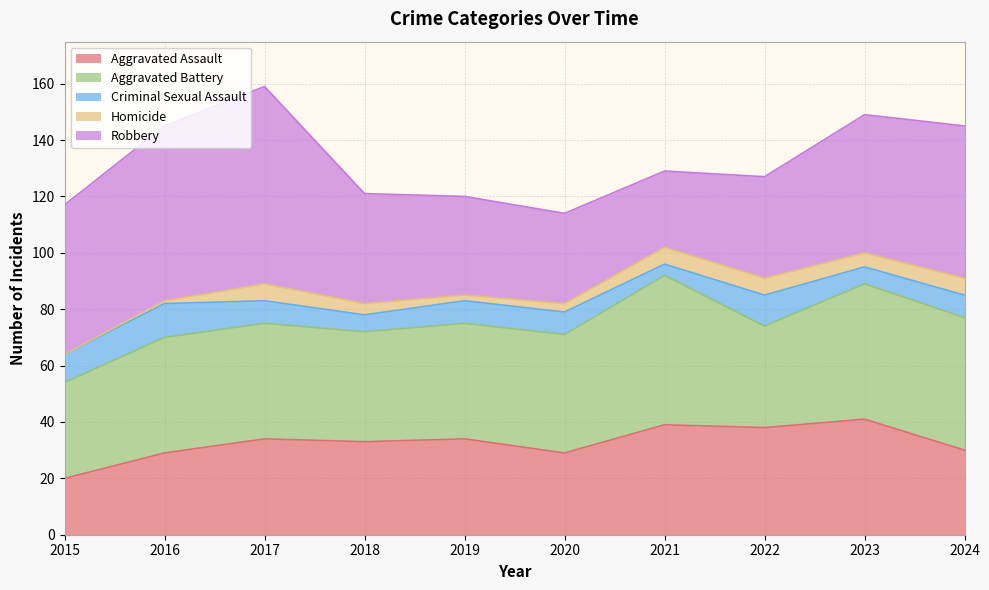

True or false: Homicide and Aggravated Assault intersect in this chart.

False